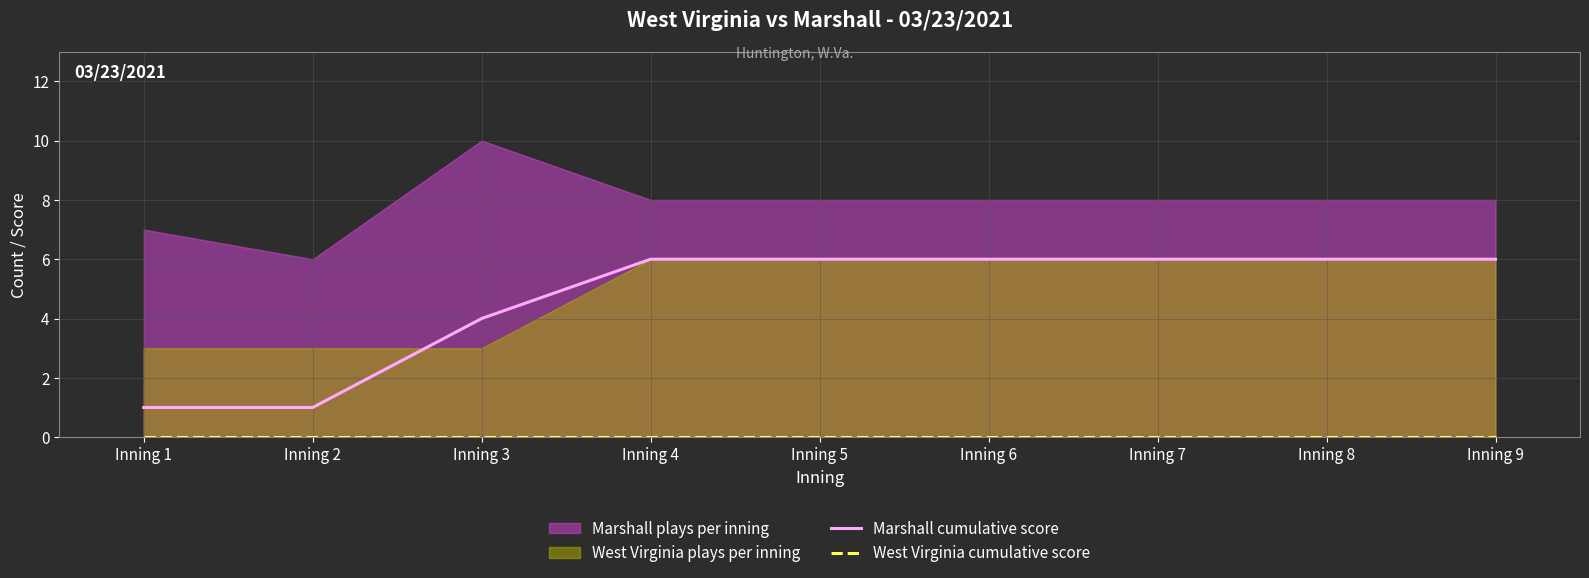

Which label corresponds to the smallest value in the chart?

Inning 1